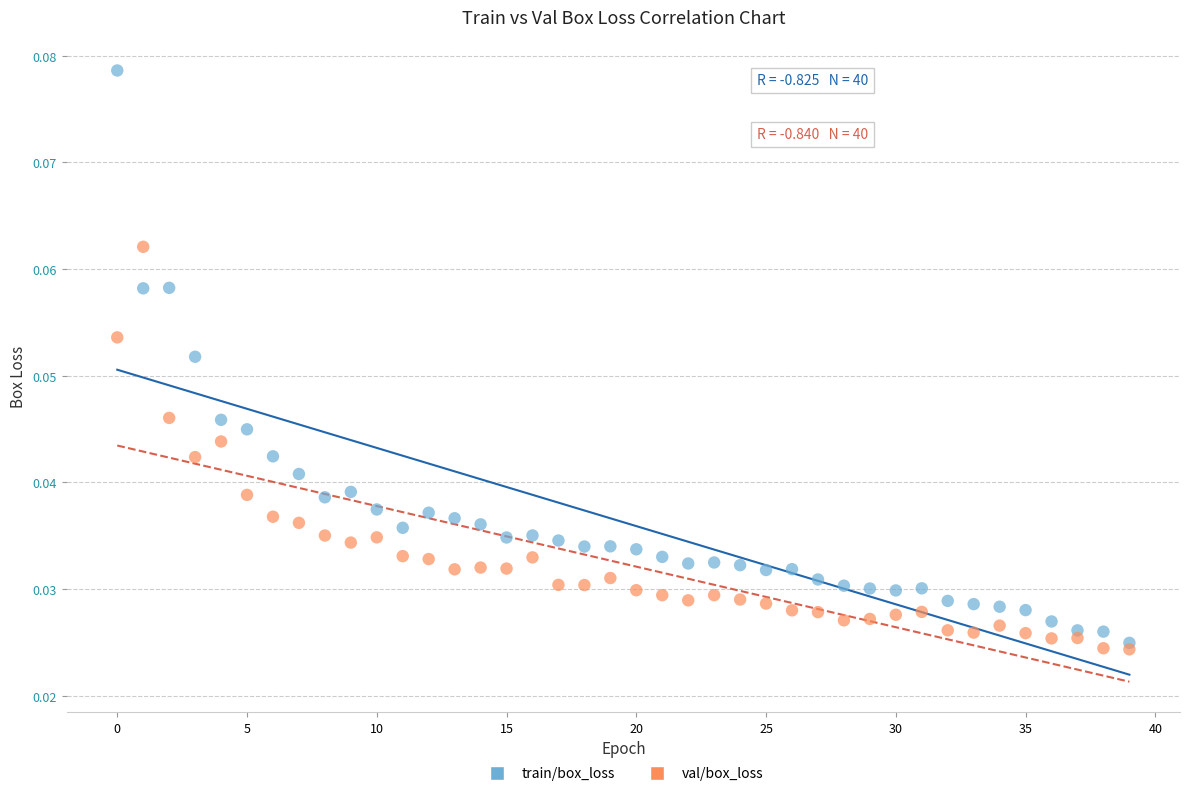

What are all the series names shown in the legend?

train/box_loss, val/box_loss